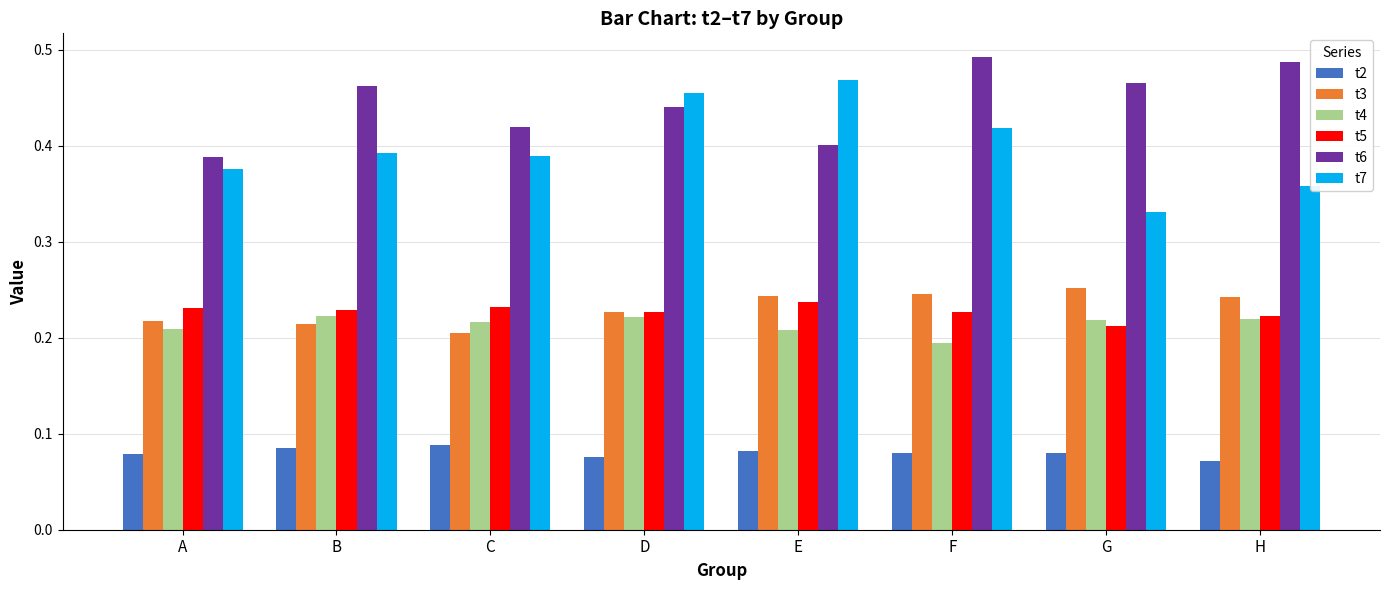

What are all the series names shown in the legend?

t2, t3, t4, t5, t6, t7